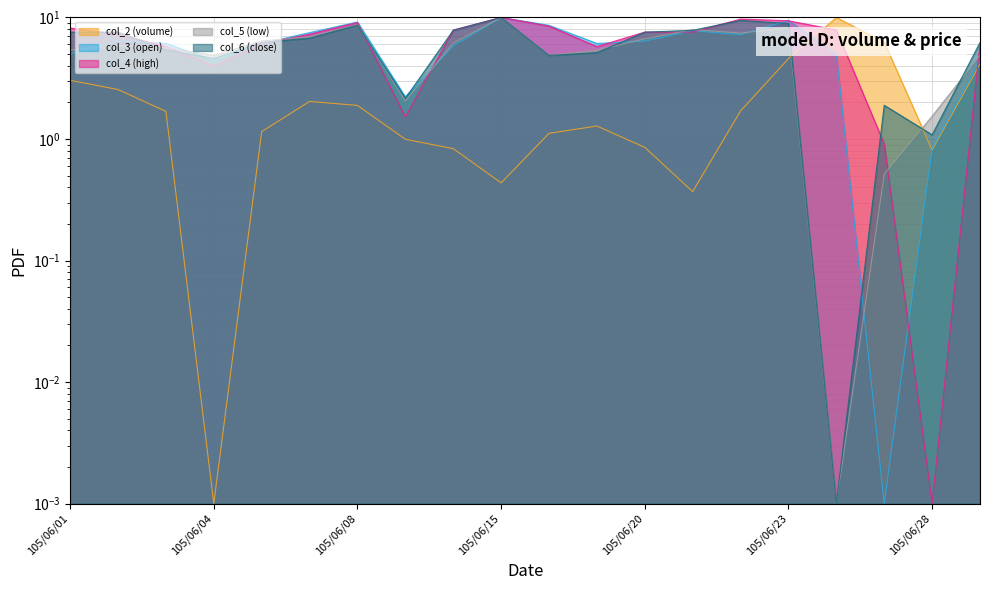

In col_6, how many points are lower than both neighbors (excluding endpoints)?

5